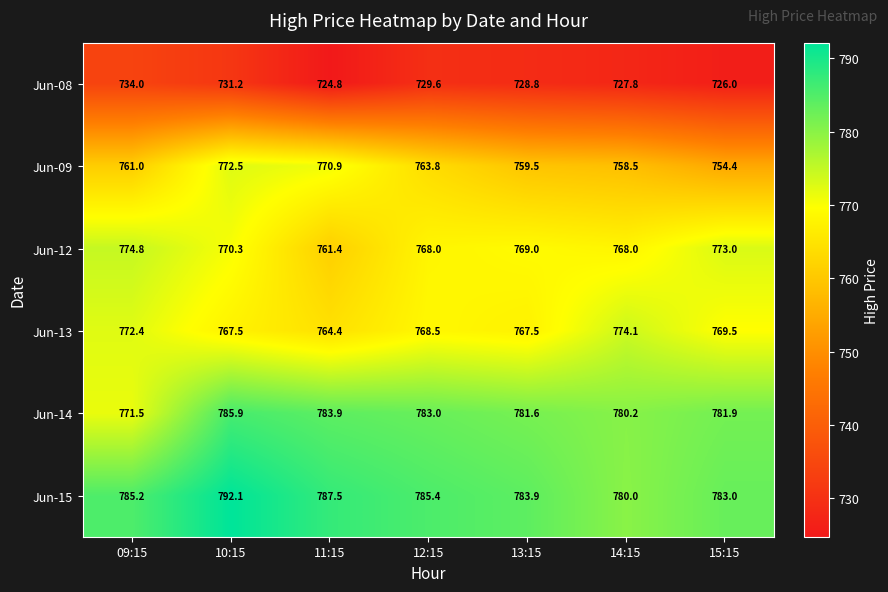

What is the minimum value shown in the chart?

724.8